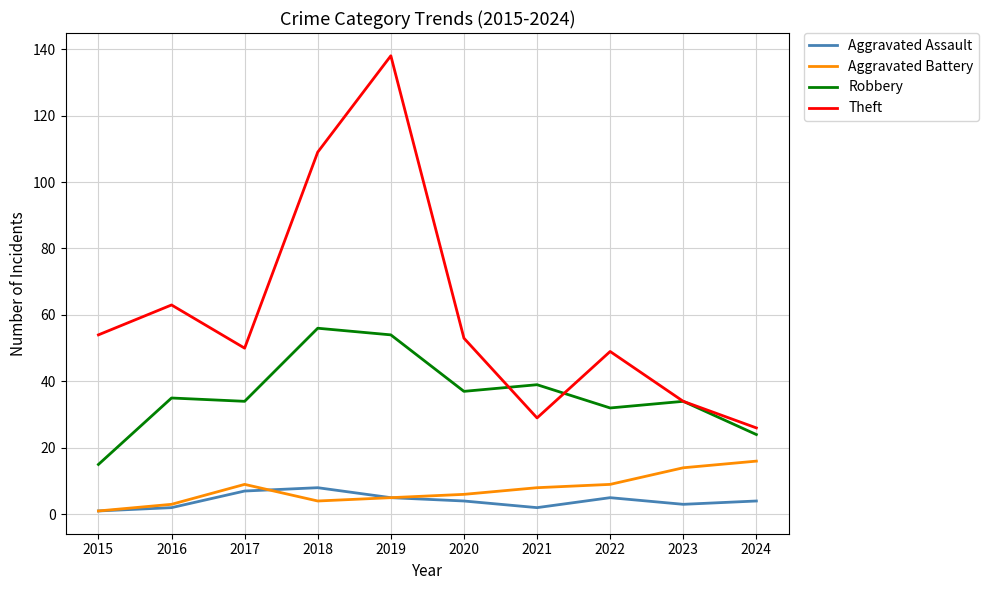

Which category has the lowest value in the Aggravated Battery series?

2015